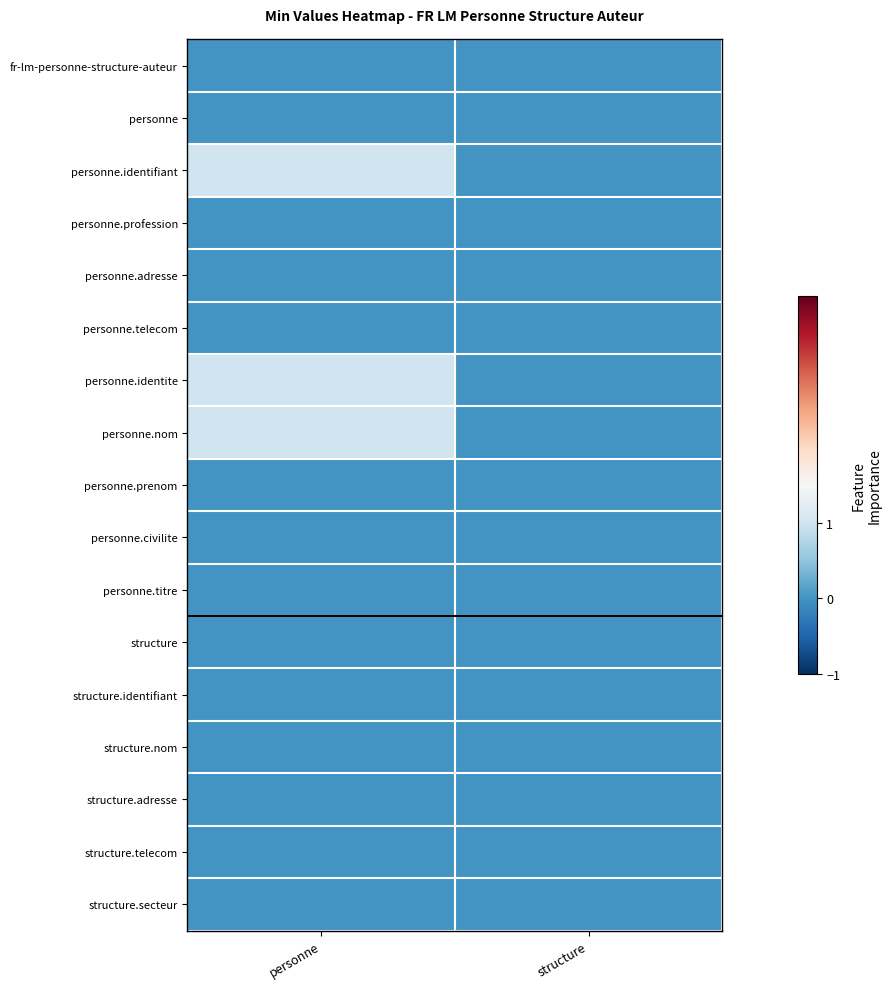

Which series has the widest spread of values?

personne.identifiant